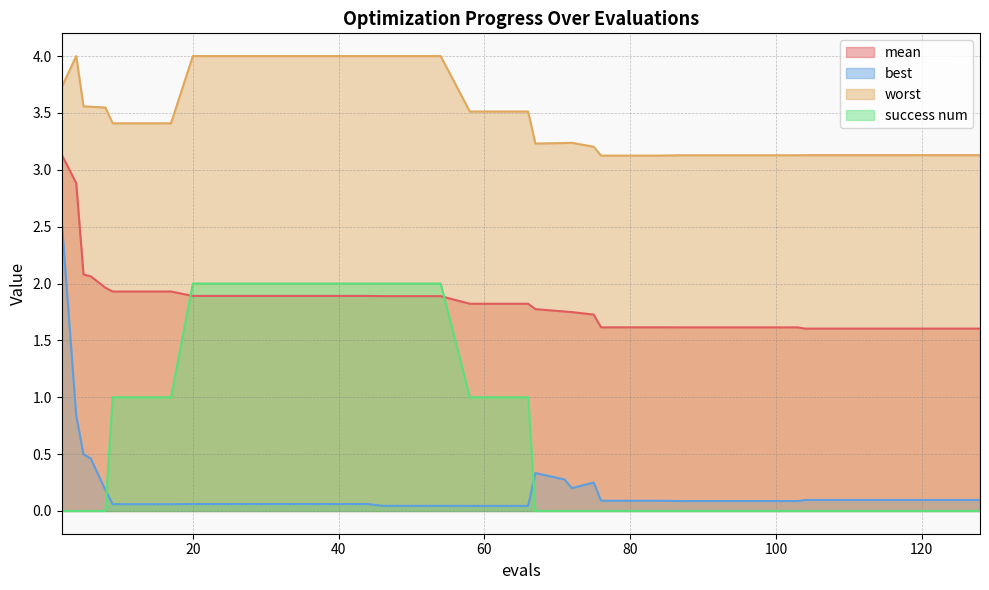

Which series changed the most between 32 and 54?

best